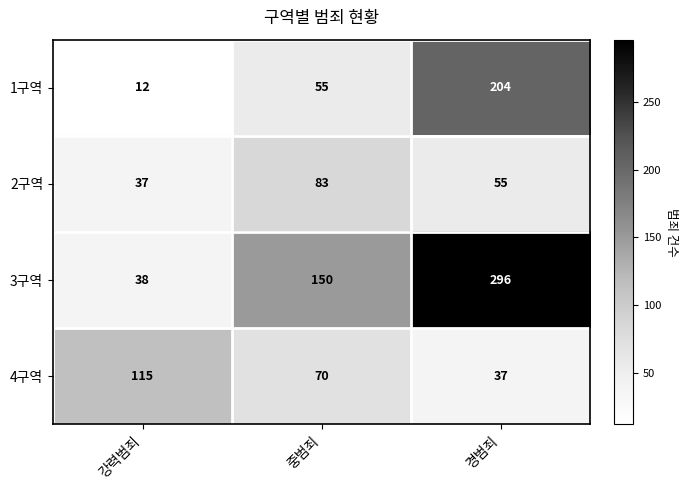

Reading left to right, extract all data points from this chart.

1구역: 강력범죄=12	중범죄=55	경범죄=204
2구역: 강력범죄=37	중범죄=83	경범죄=55
3구역: 강력범죄=38	중범죄=150	경범죄=296
4구역: 강력범죄=115	중범죄=70	경범죄=37